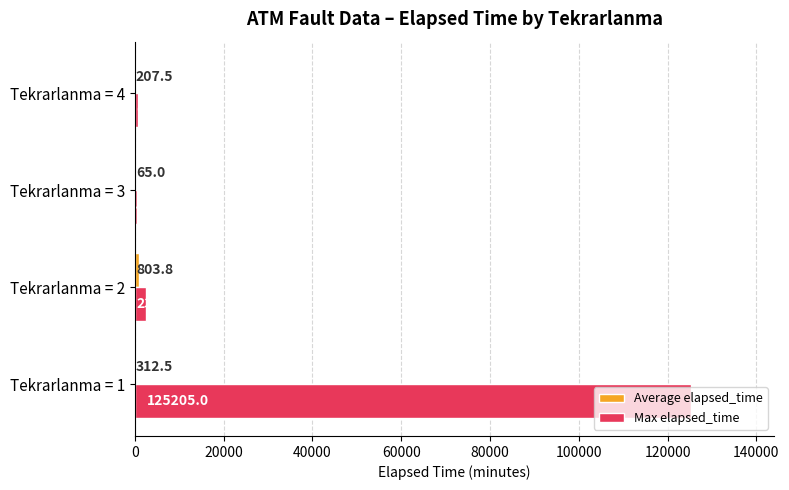

Count the number of categories in the chart.

4